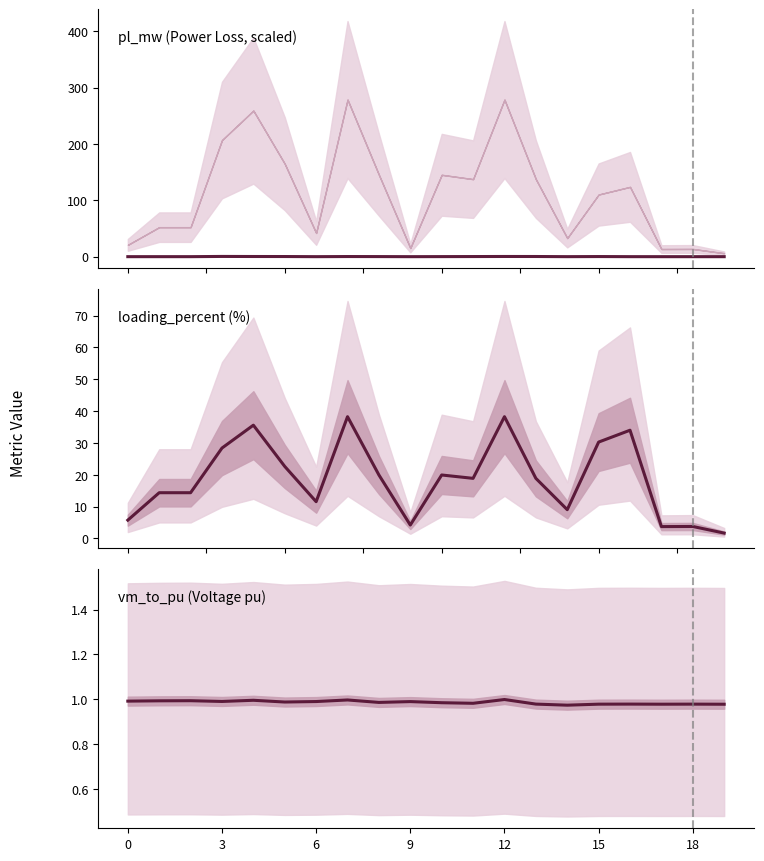

At which label does loading_percent (%) reach its peak?

7